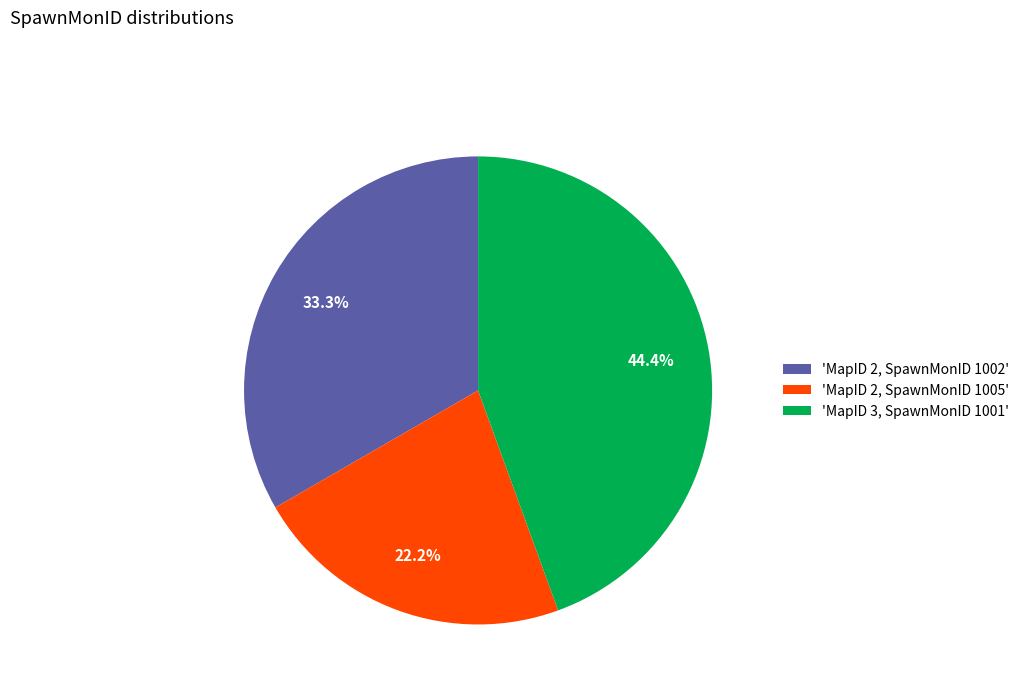

Rank the categories by value from lowest to highest.

'MapID 2, SpawnMonID 1005', 'MapID 2, SpawnMonID 1002', 'MapID 3, SpawnMonID 1001'